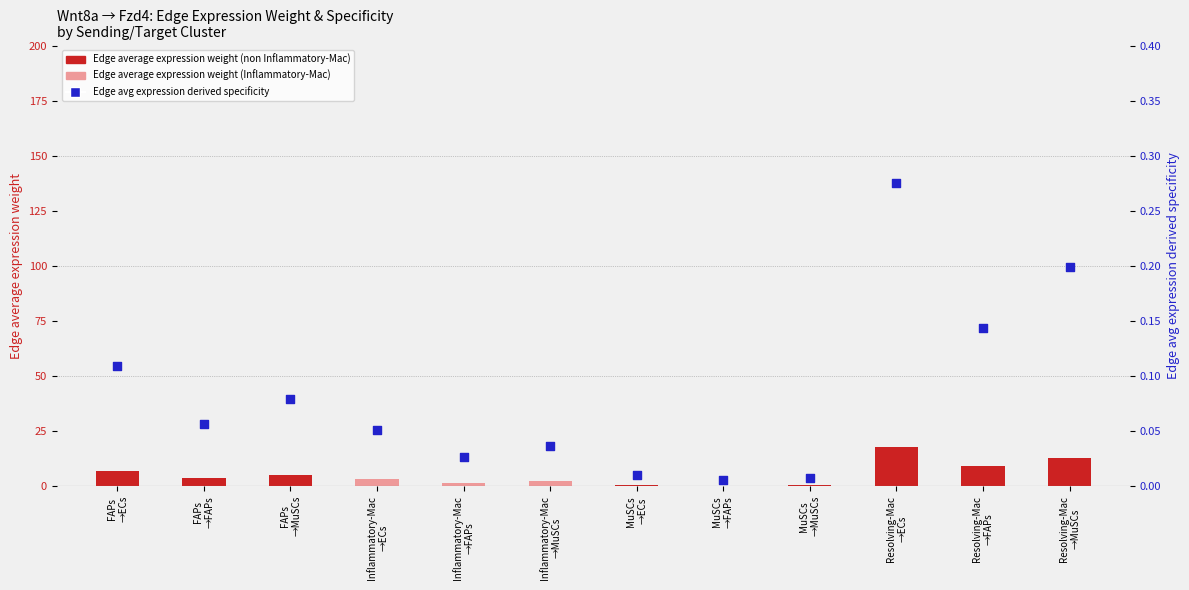

At which category is the sum across all series the highest?

Resolving-Mac
→ECs